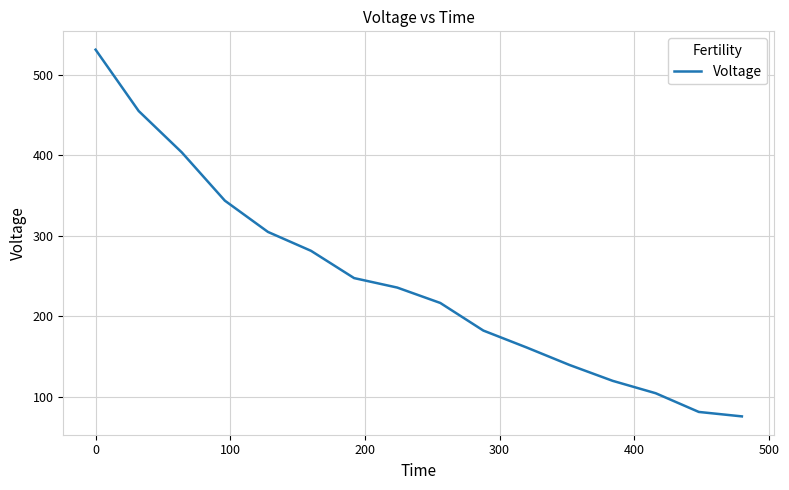

What is the minimum value shown in the chart?

75.7